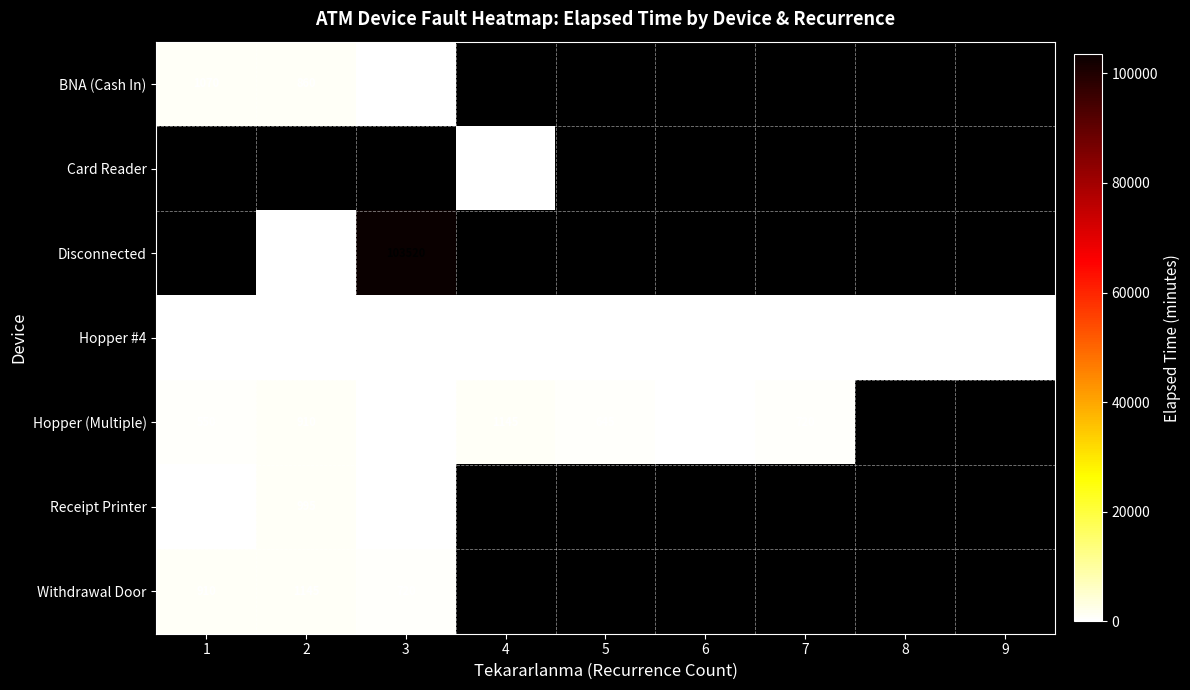

At which label does Hopper #4 reach its minimum?

9